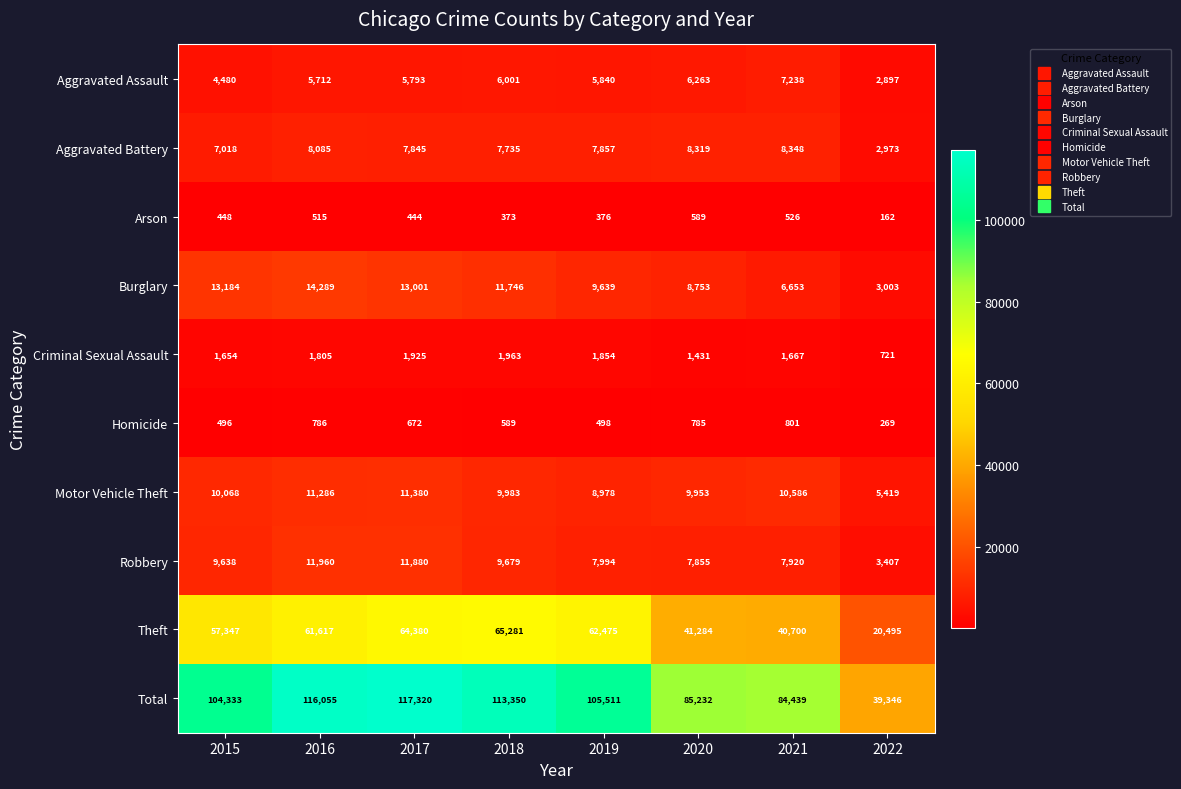

How many series are shown in this chart?

10